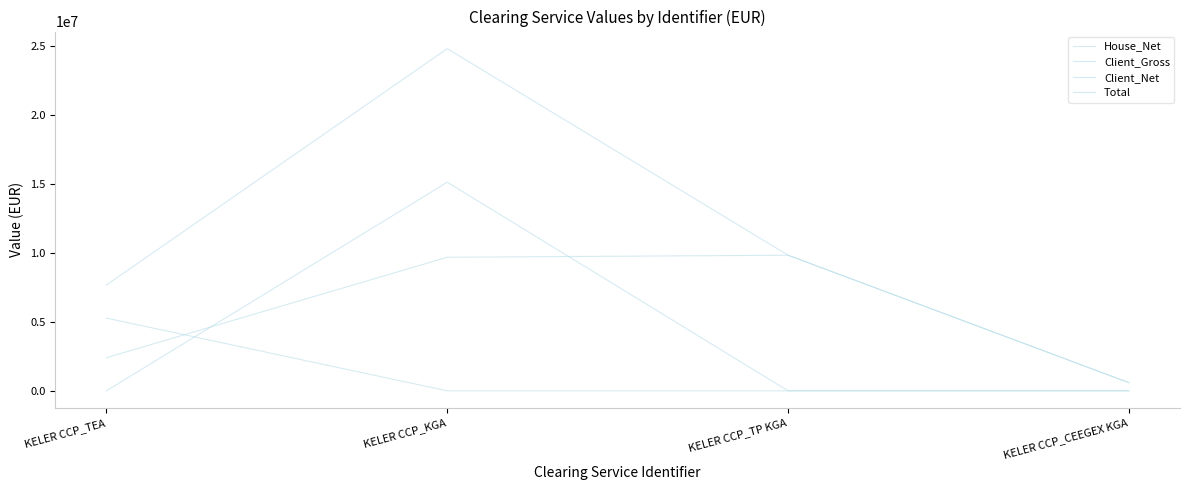

Does the chart display data point markers on the line(s)?

No